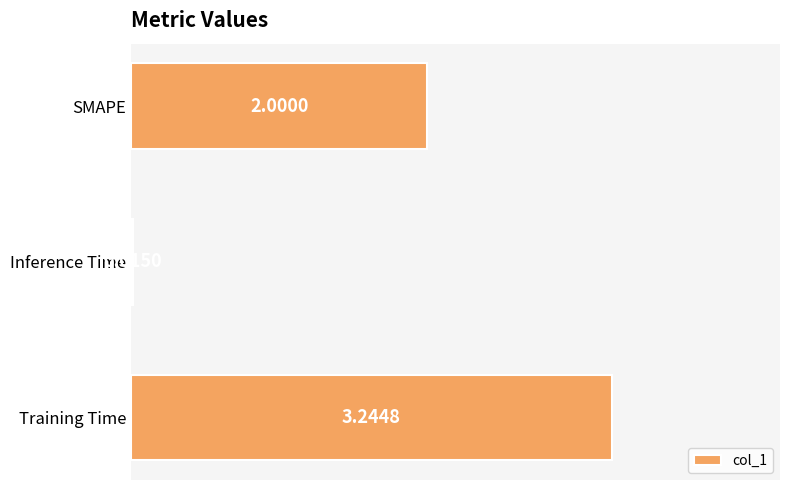

How many data points are less than 2?

1